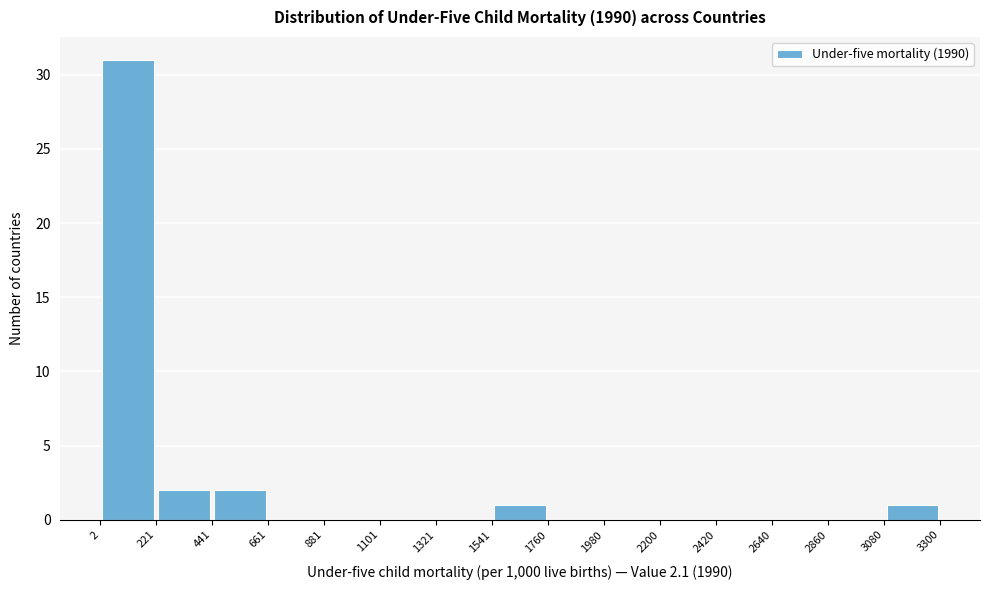

Which range on the x-axis has the tallest bar?

2 to 221